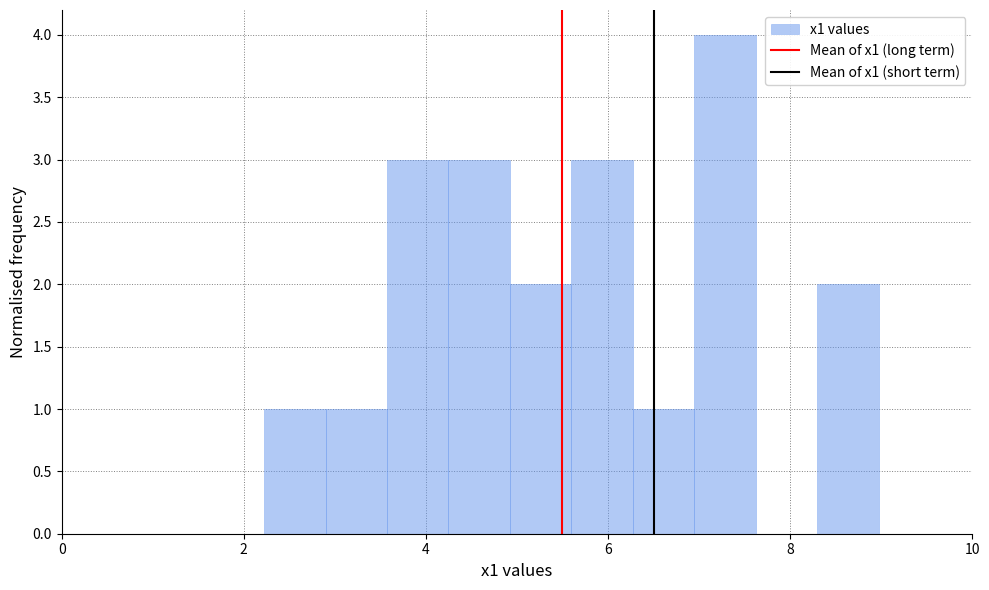

Read against the x-axis, roughly where is the centre of the tallest bar?

7.2